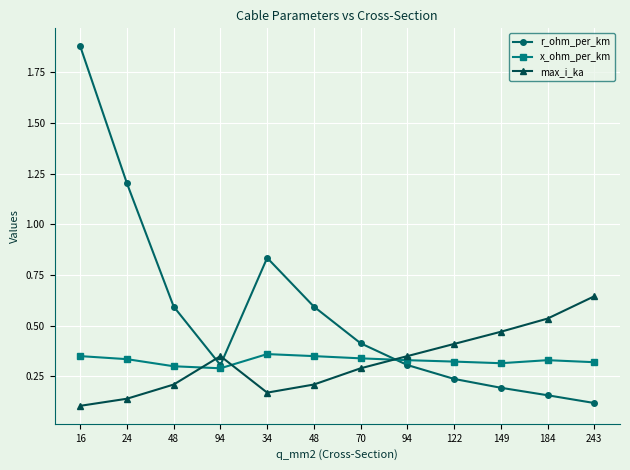

The max_i_ka series shows 0.1 at 24. True or false?

False